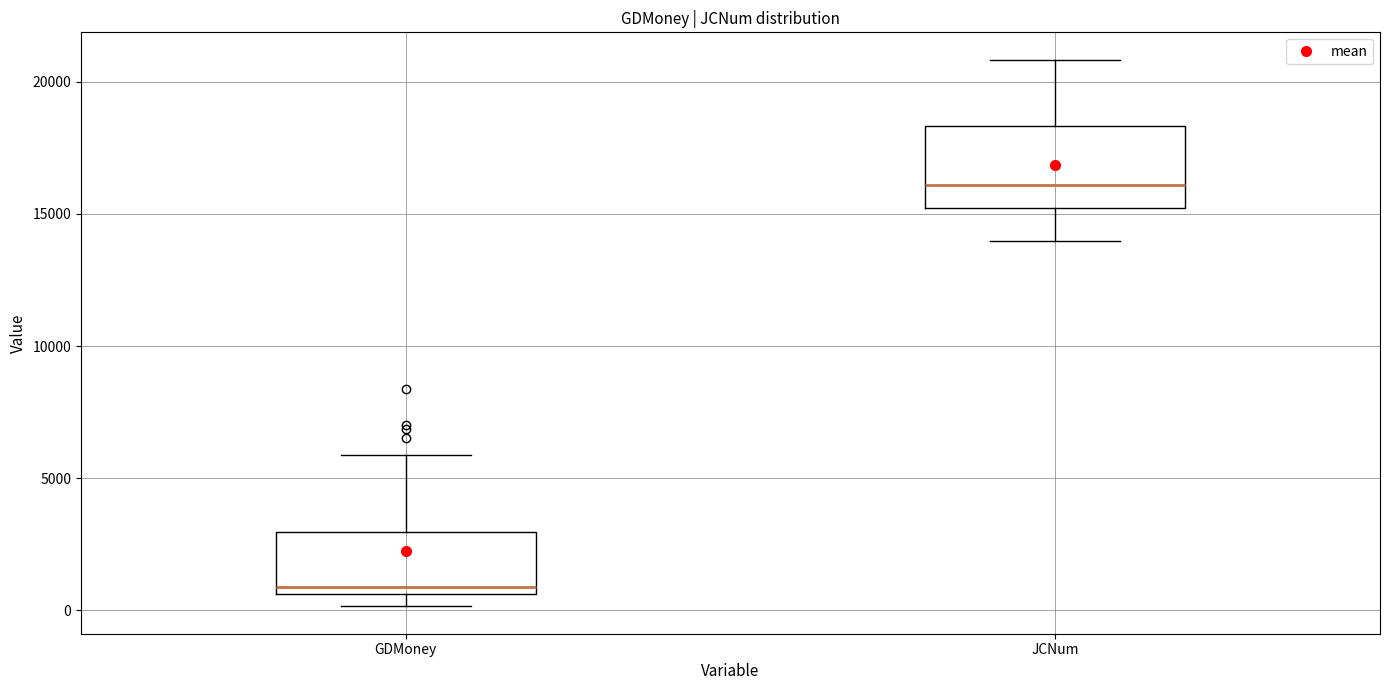

Where is the lower edge of the box for JCNum on the y-axis? The values are not printed on the chart, so give them approximately, as read against the axis.

15000